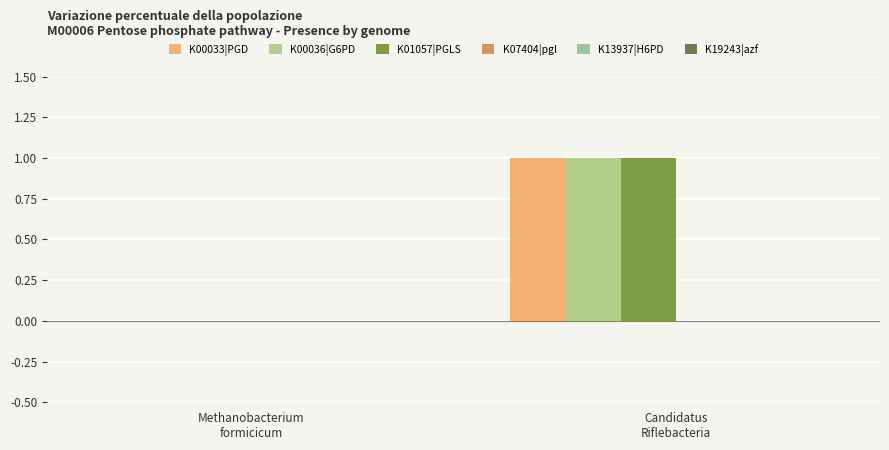

Reading left to right, what are all the values shown in this chart?

K00033|PGD: 0	1
K00036|G6PD: 0	1
K01057|PGLS: 0	1
K07404|pgl: 0	0
K13937|H6PD: 0	0
K19243|azf: 0	0